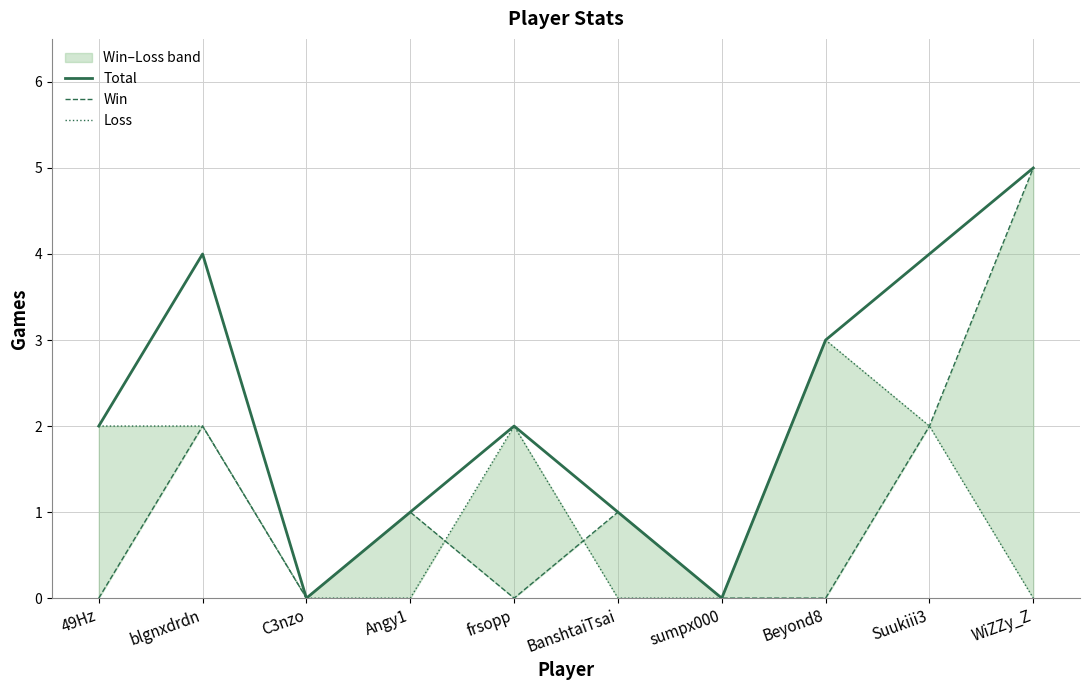

At Angy1, list the series in order from smallest to largest.

Loss, Total, Win